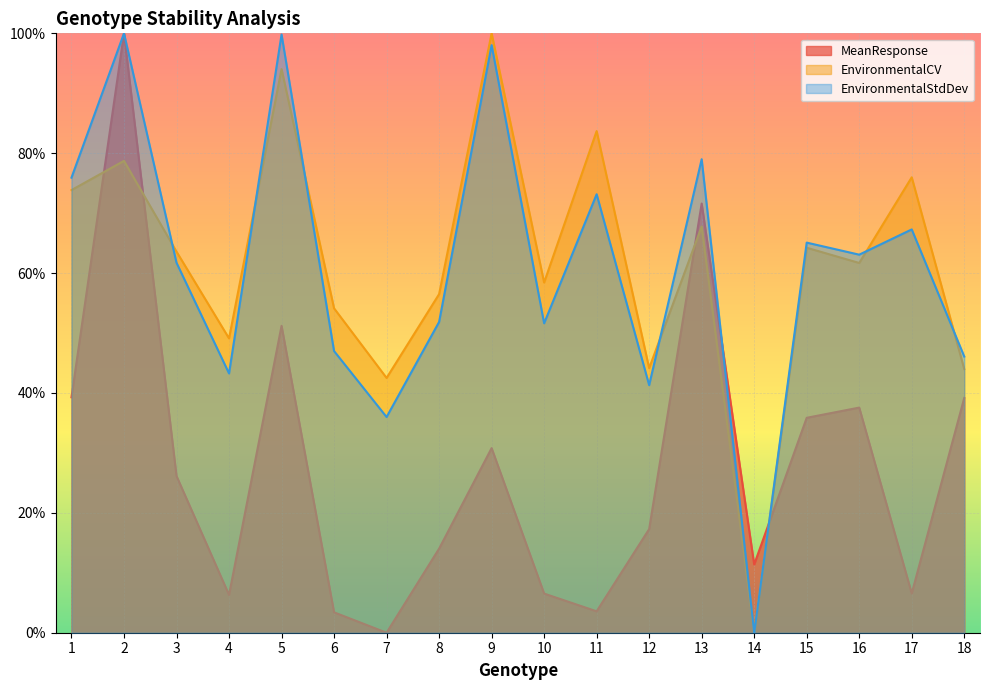

What is the difference between the maximum and minimum values in the MeanResponse series?

1.0